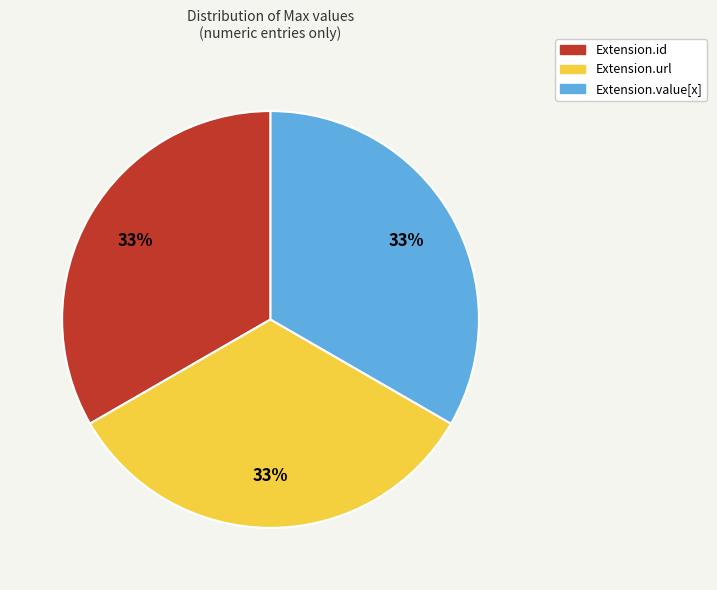

Is there any slice that represents more than half of the pie?

No